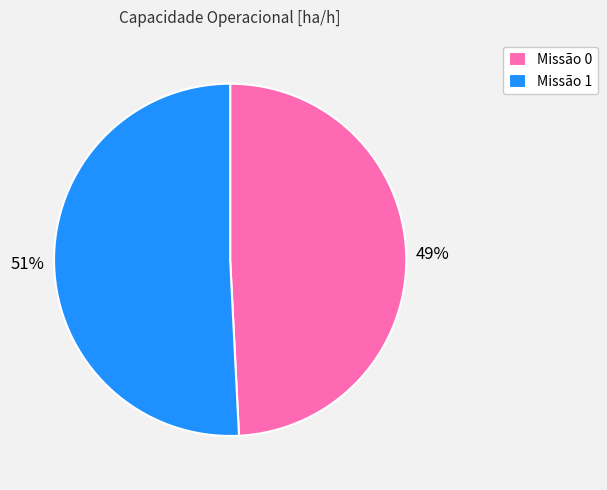

To the nearest percent, what is the difference between the largest and smallest slice percentages?

2%